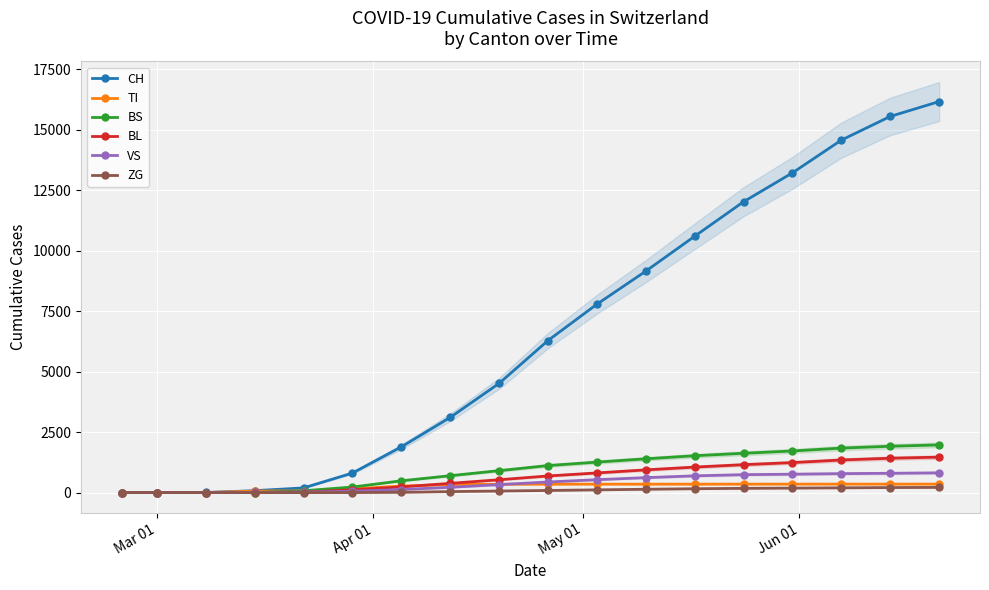

How many values in the BL series are below 686?

9